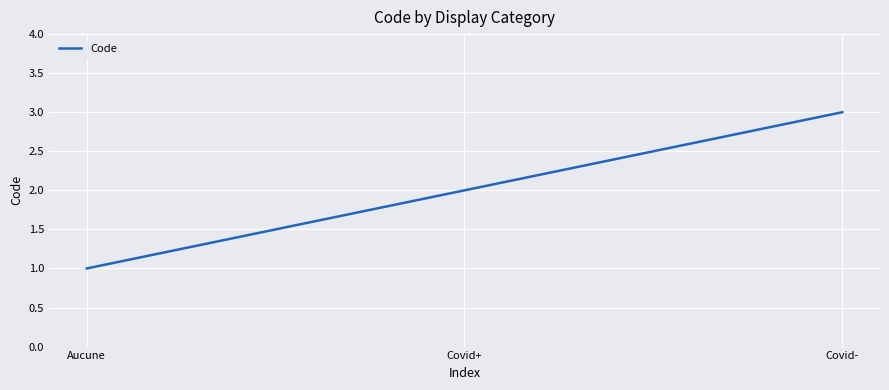

Count the values in the range 1 to 3.

3